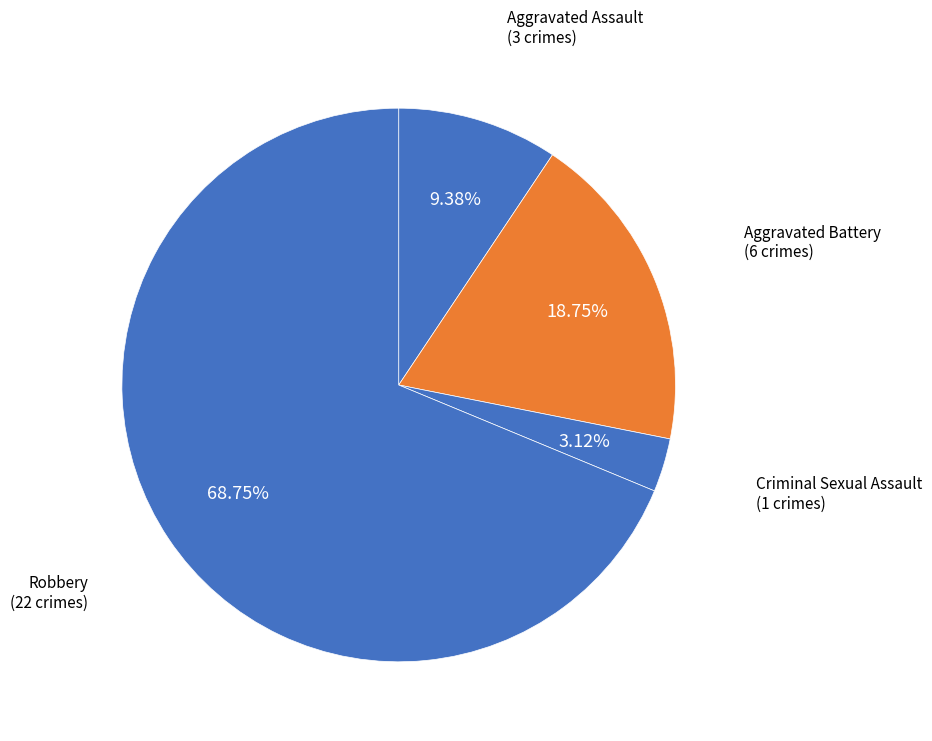

Count the number of slices in the pie.

4